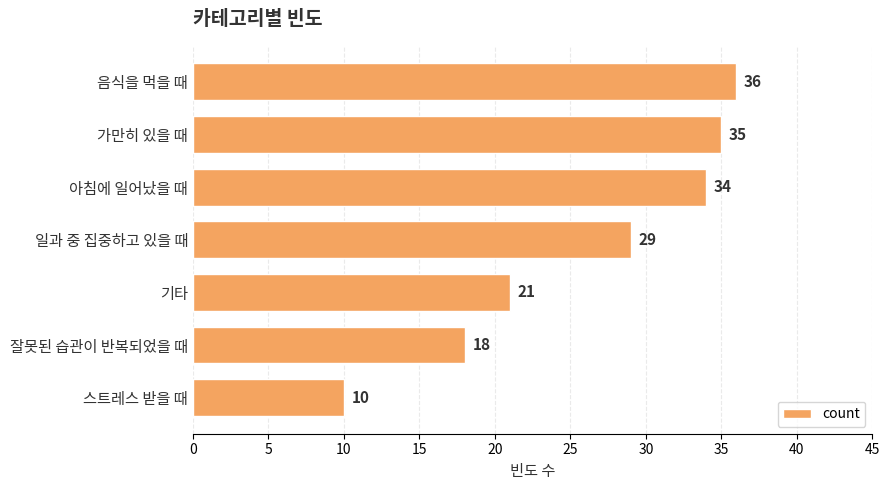

Which category has the lowest value across all series?

스트레스 받을 때